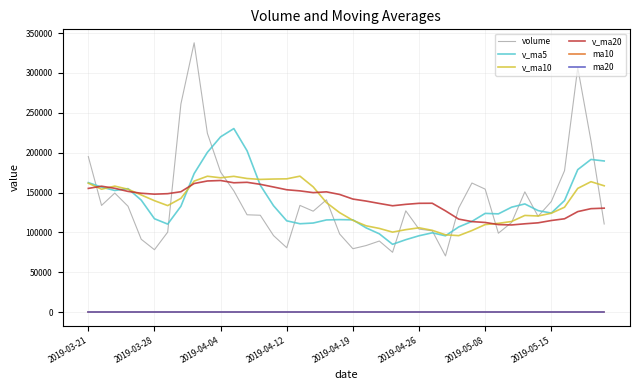

How many lines are shown in the chart?

6